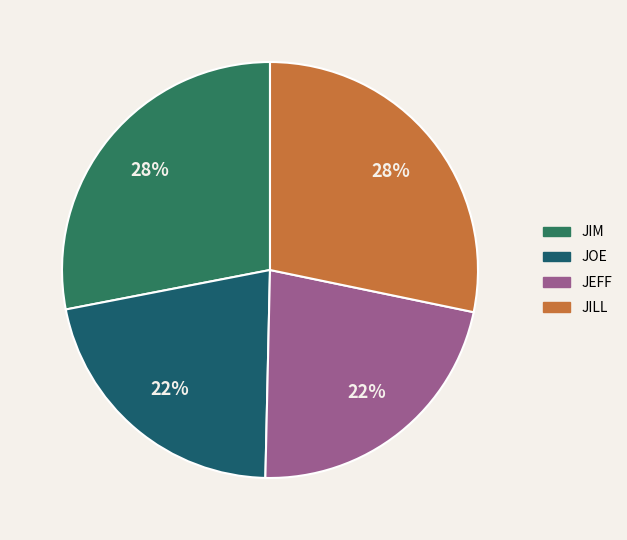

How many segments does this pie chart have?

4